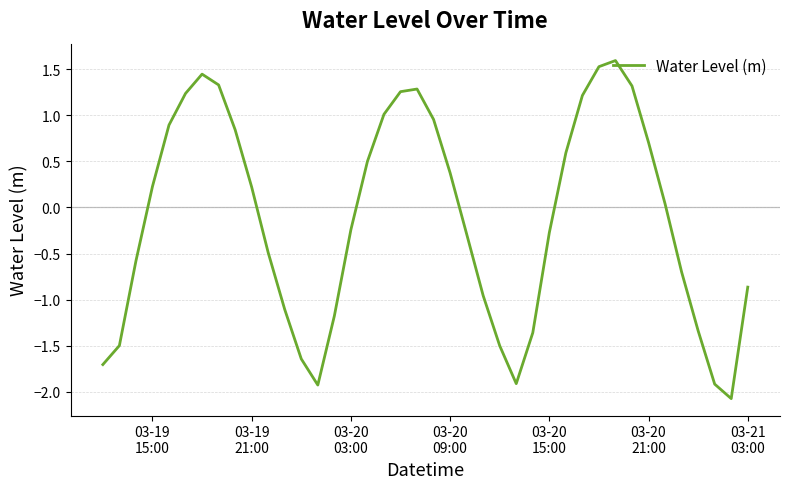

What is the difference between the maximum and minimum values?

3.7